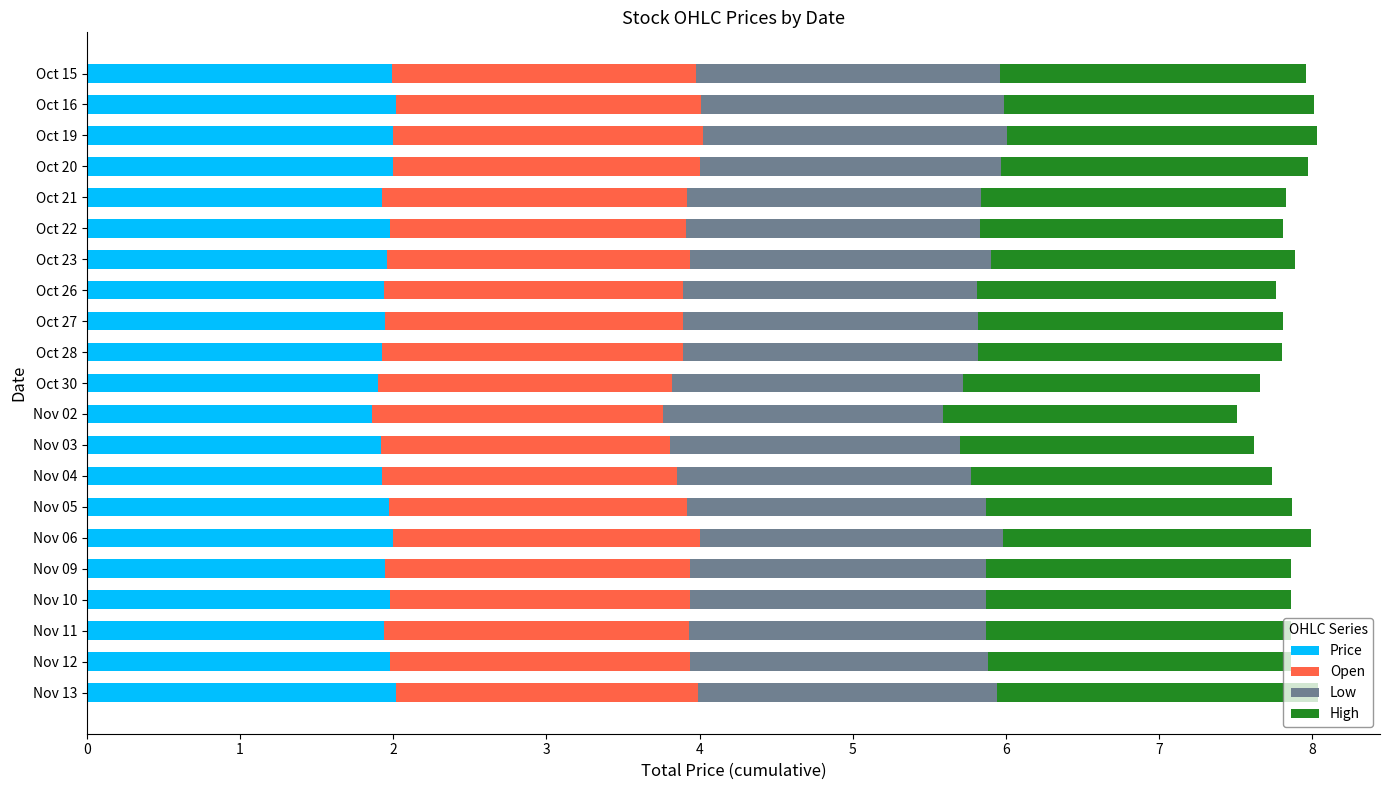

What is the total value across all series at Oct 30?

7.7